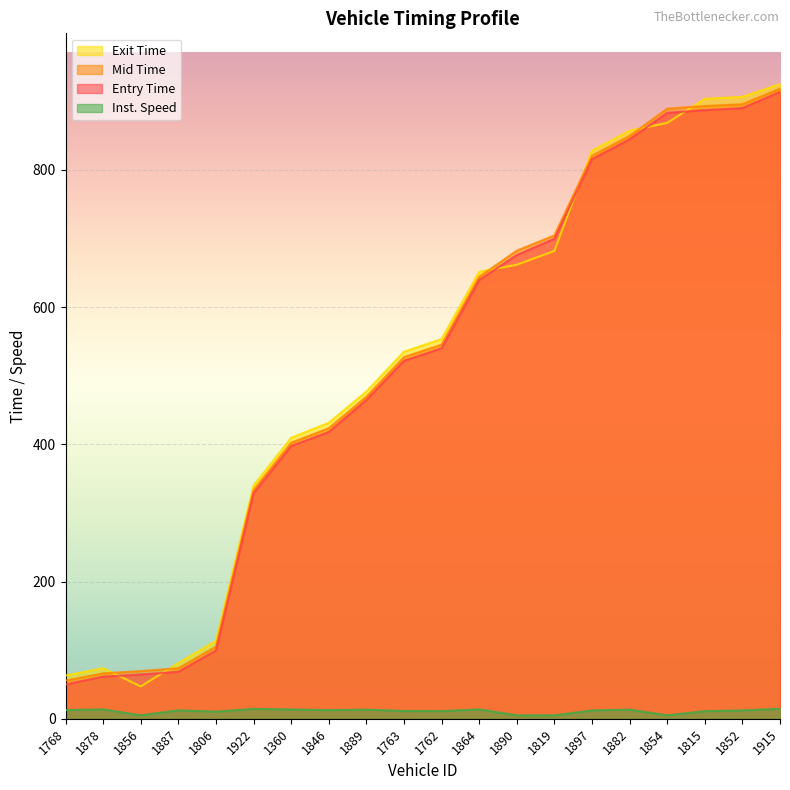

How many values in the instspeed series exceed 12?

12